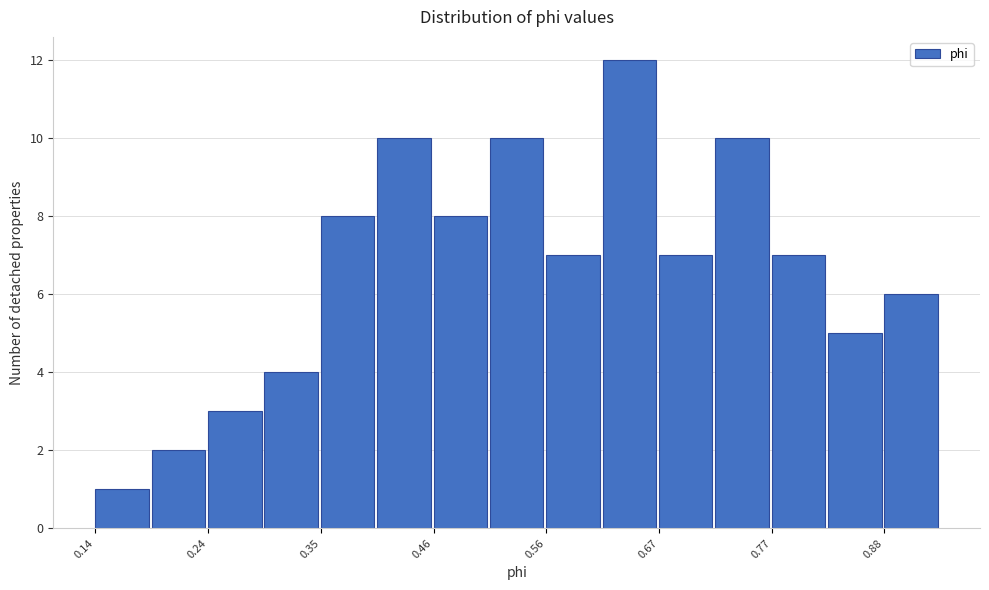

Read against the x-axis, roughly where is the centre of the tallest bar?

0.64